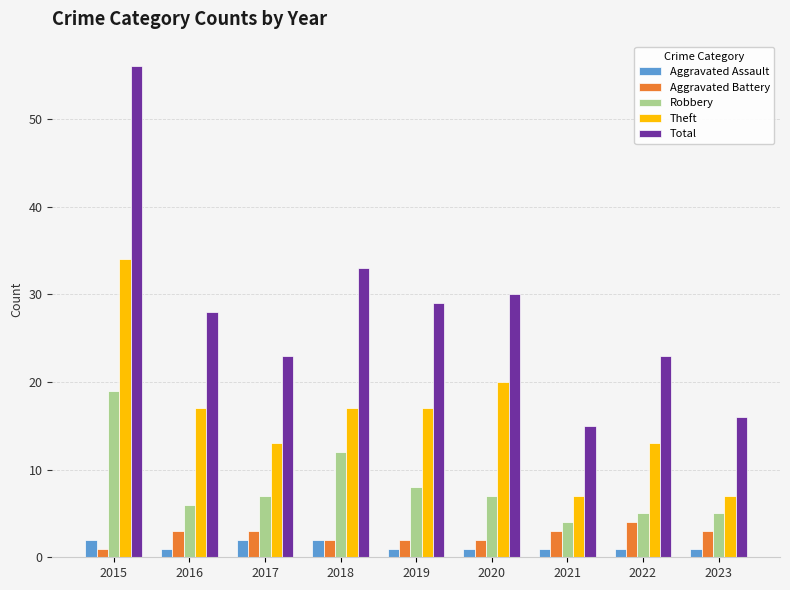

Reading left to right, list all the values displayed in this chart.

Aggravated Assault: 2015=2	2016=1	2017=2	2018=2	2019=1	2020=1	2021=1	2022=1	2023=1
Aggravated Battery: 2015=1	2016=3	2017=3	2018=2	2019=2	2020=2	2021=3	2022=4	2023=3
Robbery: 2015=19	2016=6	2017=7	2018=12	2019=8	2020=7	2021=4	2022=5	2023=5
Theft: 2015=34	2016=17	2017=13	2018=17	2019=17	2020=20	2021=7	2022=13	2023=7
Total: 2015=56	2016=28	2017=23	2018=33	2019=29	2020=30	2021=15	2022=23	2023=16